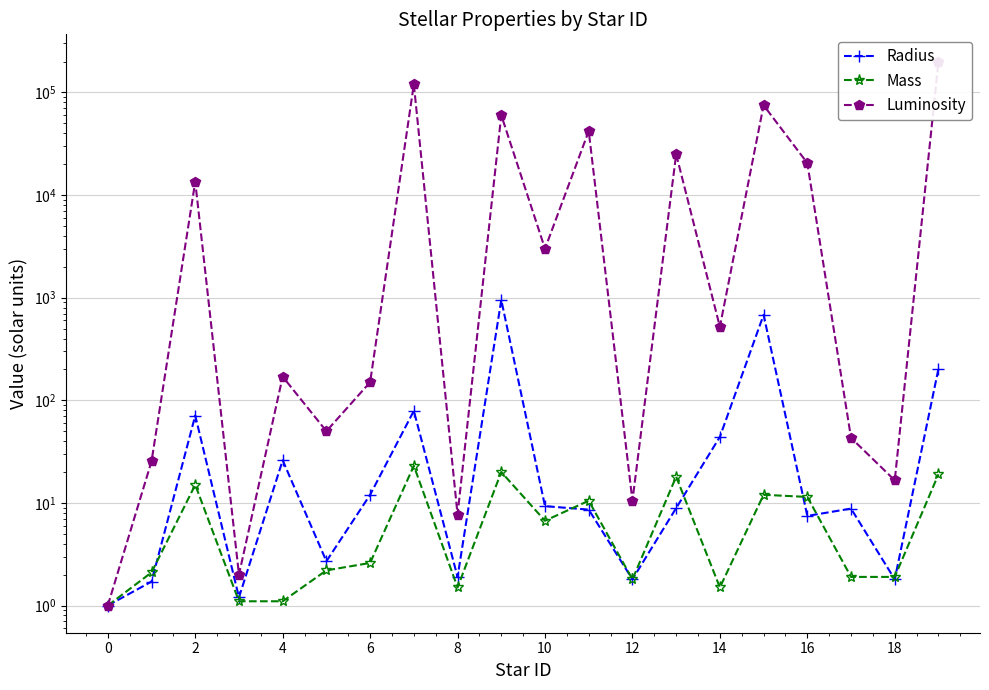

True or false: Radius and Luminosity cross at least once.

False